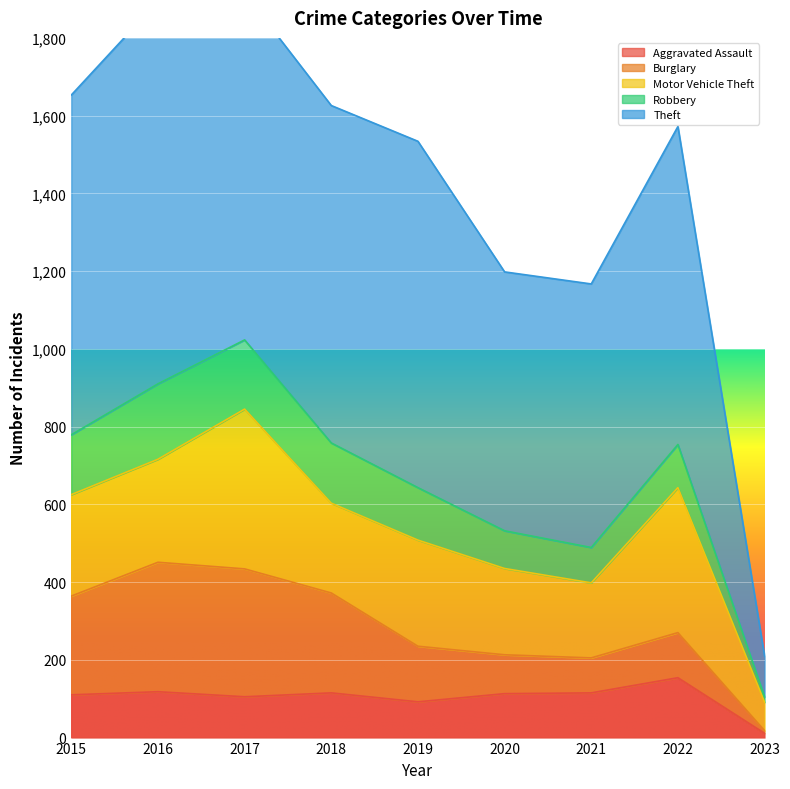

Count the number of categories in the chart.

9